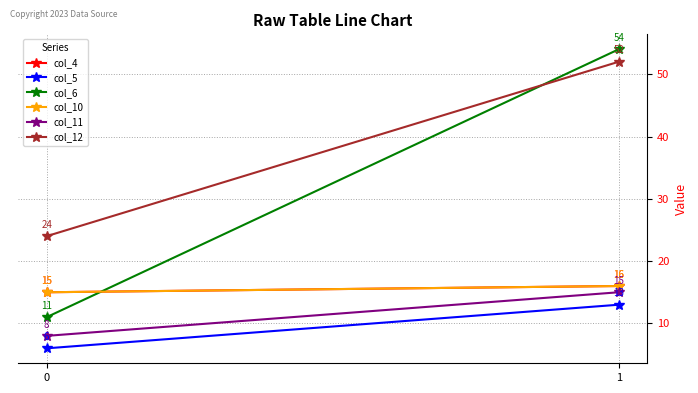

Reading left to right, what are all the values shown in this chart?

col_4: 15	16
col_5: 6	13
col_6: 11	54
col_10: 15	16
col_11: 8	15
col_12: 24	52